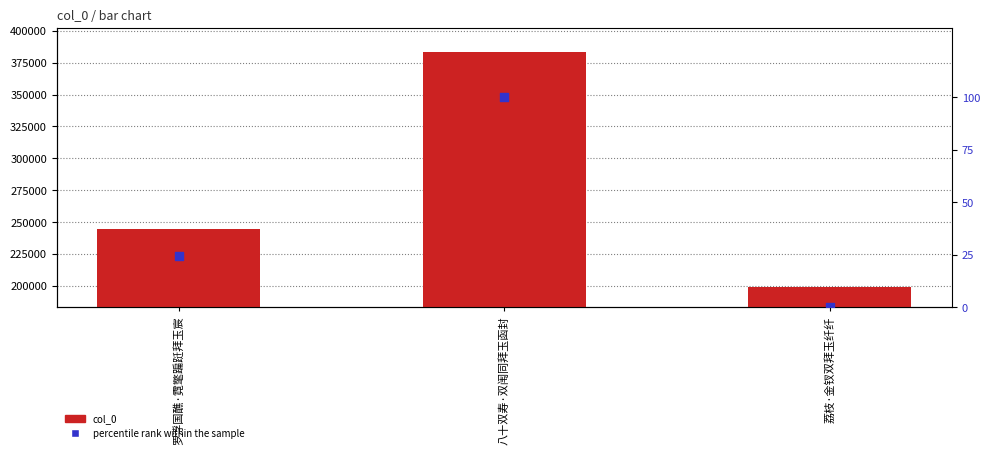

What is the total value across all series at 八十双寿·双闱同拜玉函封?

383156.0